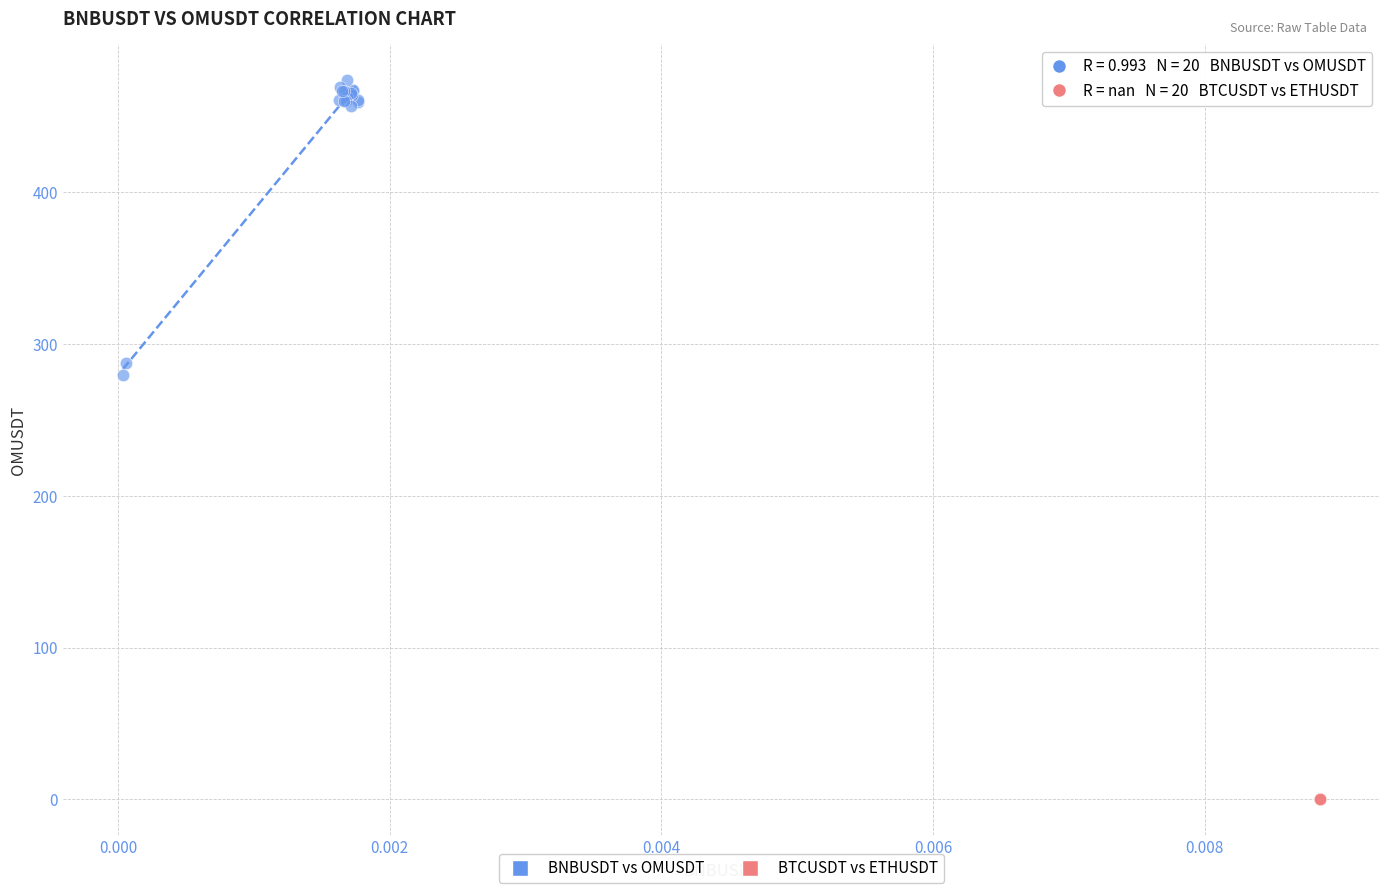

Which series contains the highest Y value?

BNBUSDT vs OMUSDT